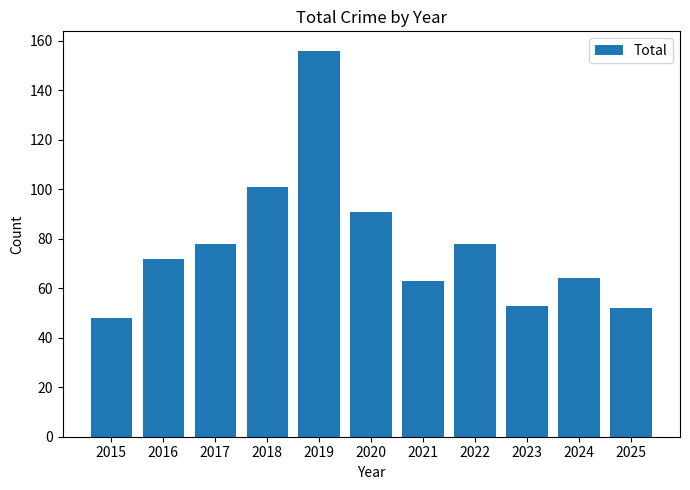

What is the sum of all values?

856